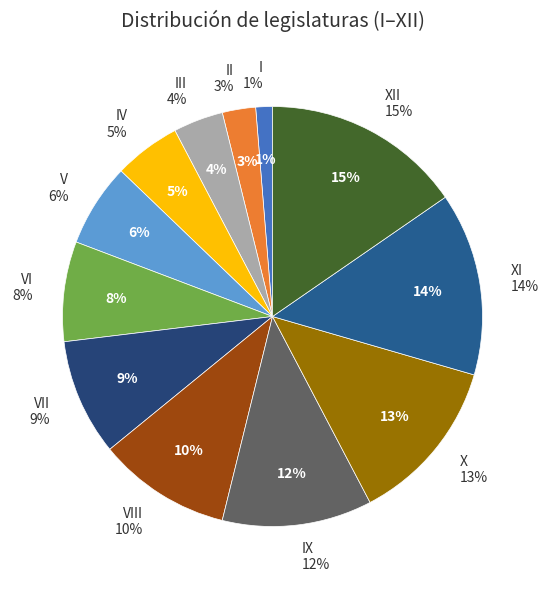

Which category has the biggest portion of the pie?

XII